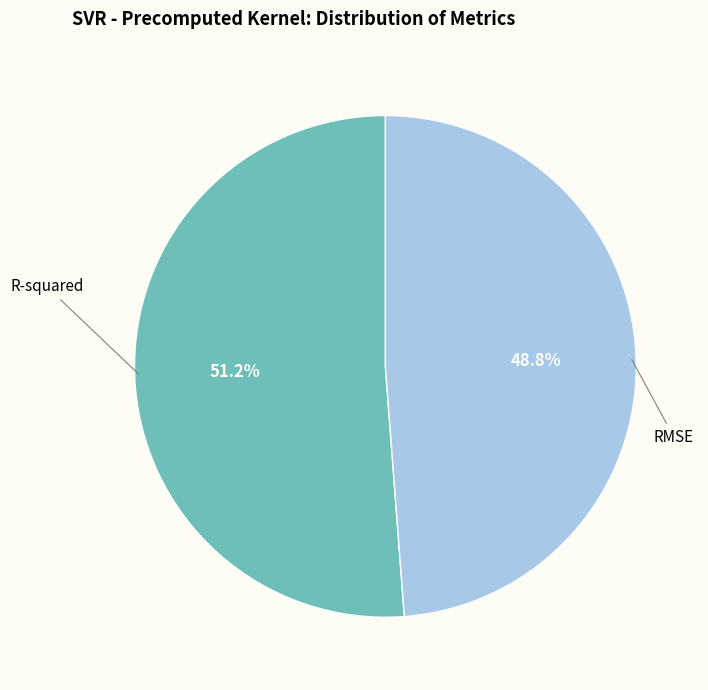

Does any single category account for the majority?

Yes